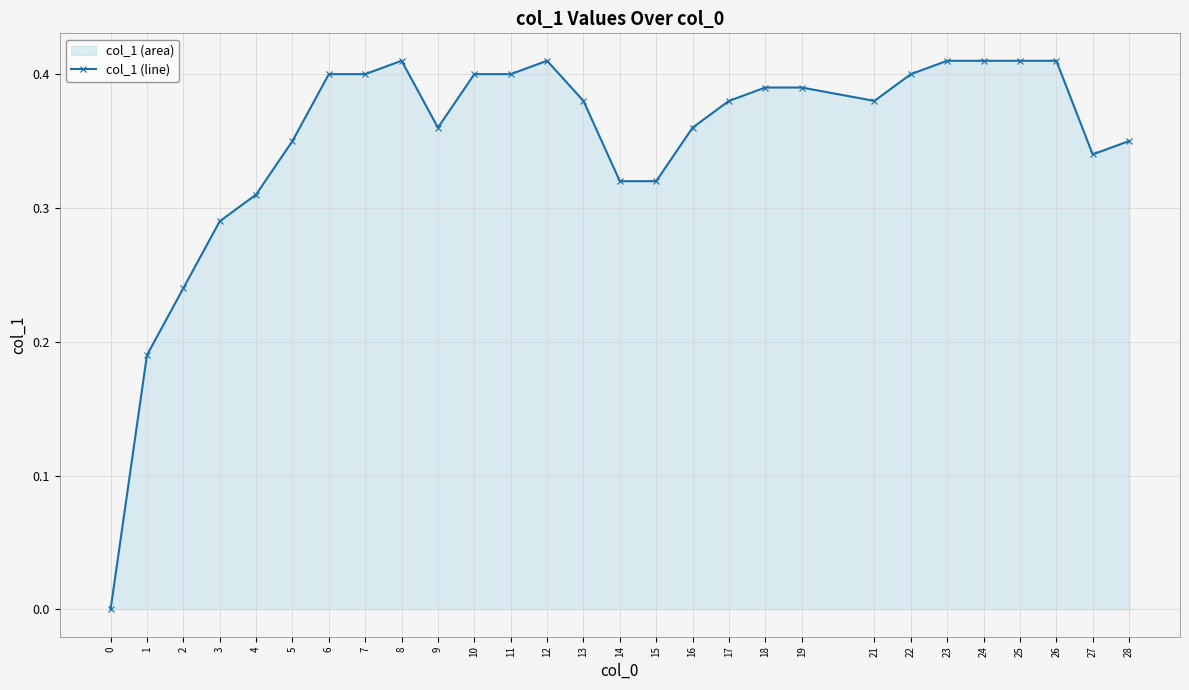

The chart shows a value of 0.1 at 5. True or false?

False